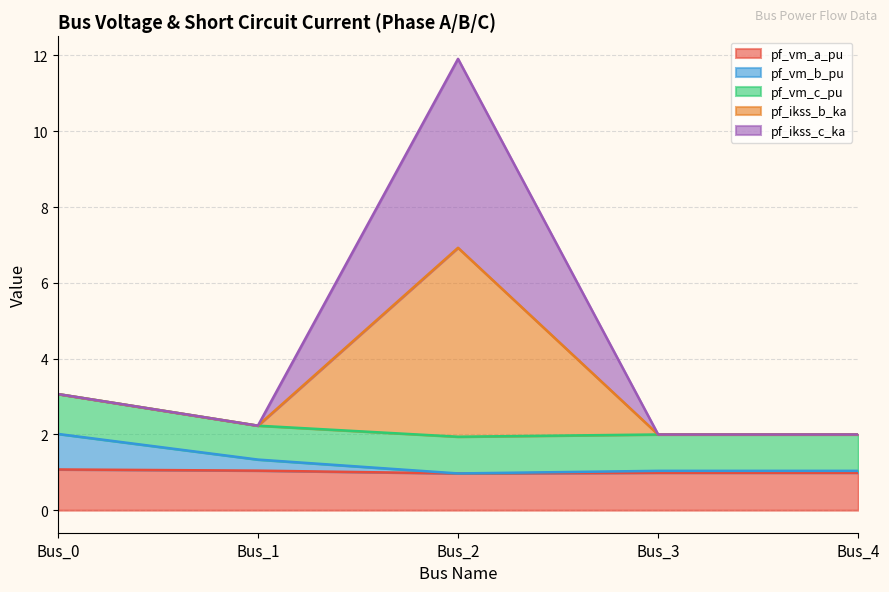

Does the chart display data point markers on the line(s)?

No